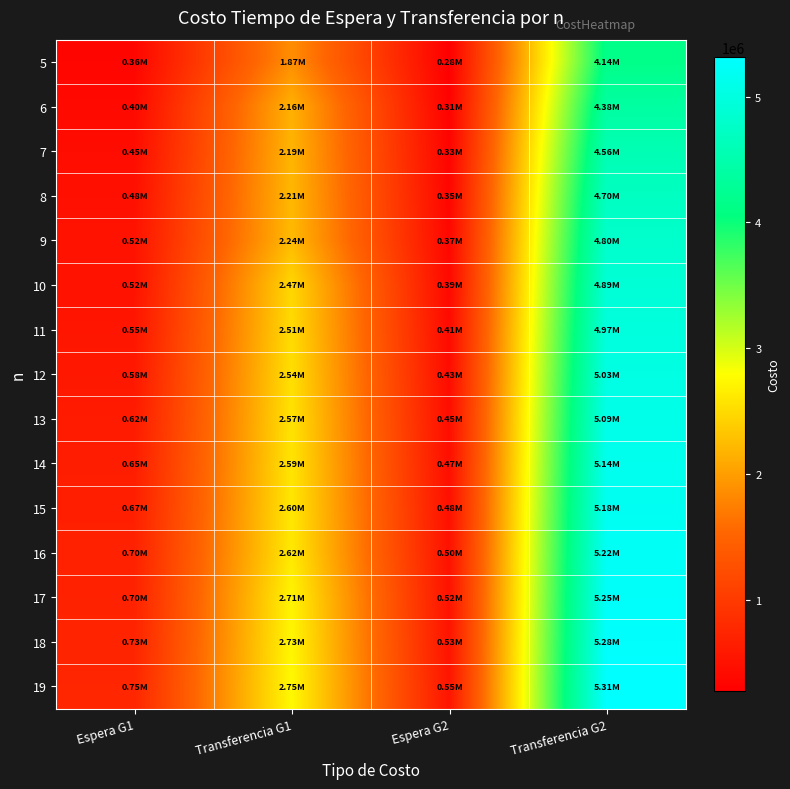

Which series has the largest range (max minus min)?

19